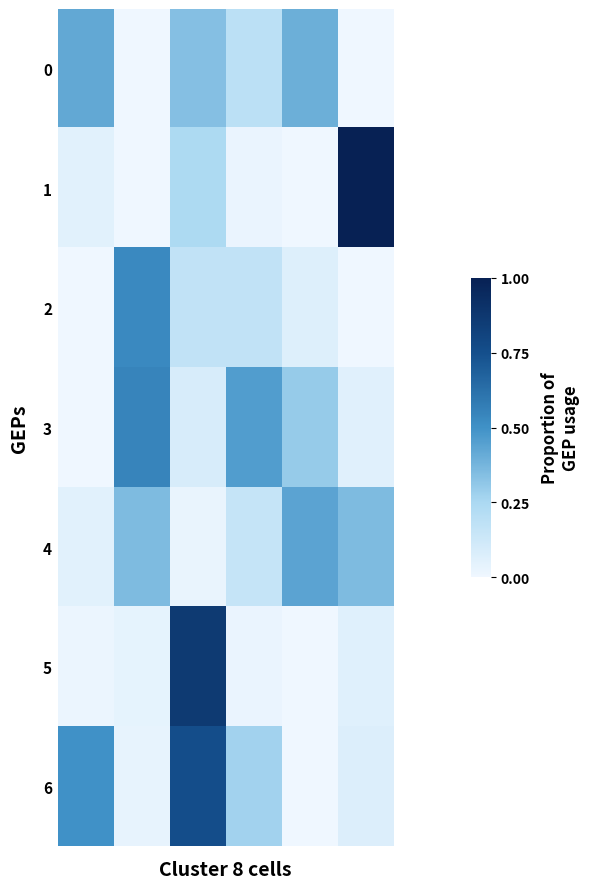

At how many categories does at least one series exceed 0?

6